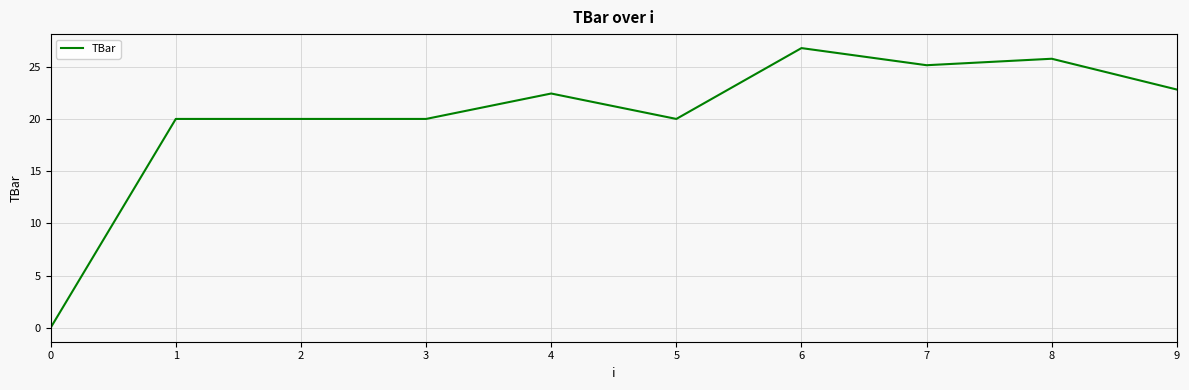

Is it true that the value at 9 is 5.5?

False